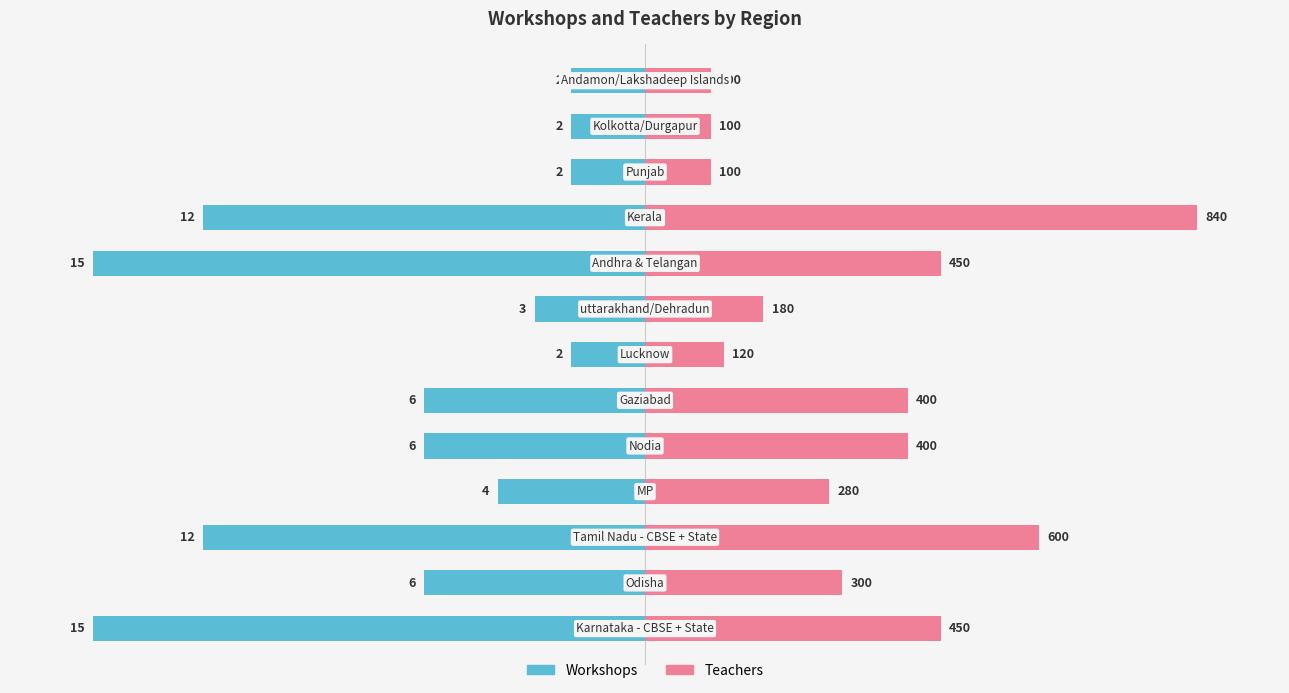

Does the chart contain stacked bars?

No